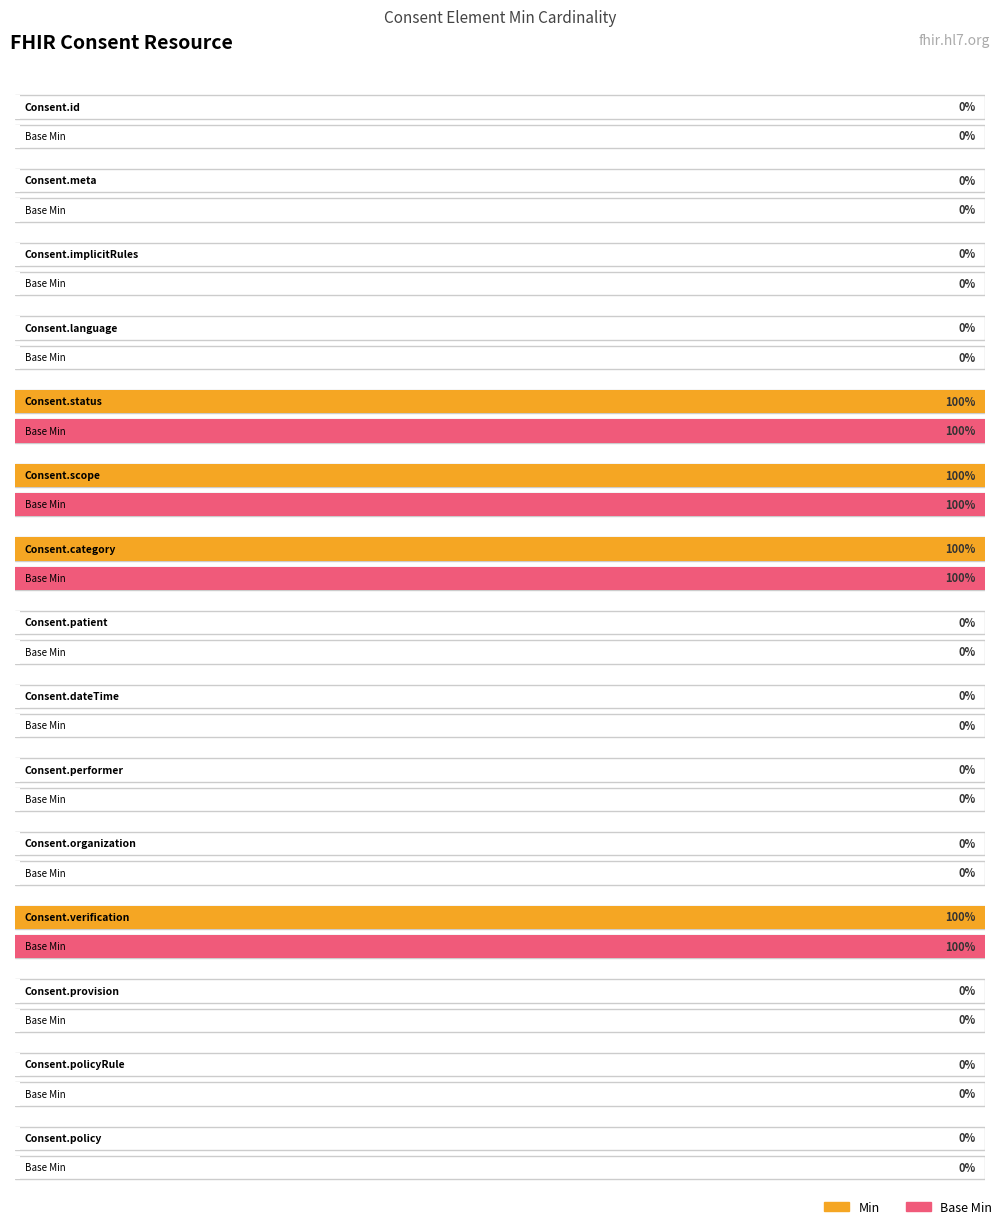

At which label is Base Min closest to 0?

Consent.id